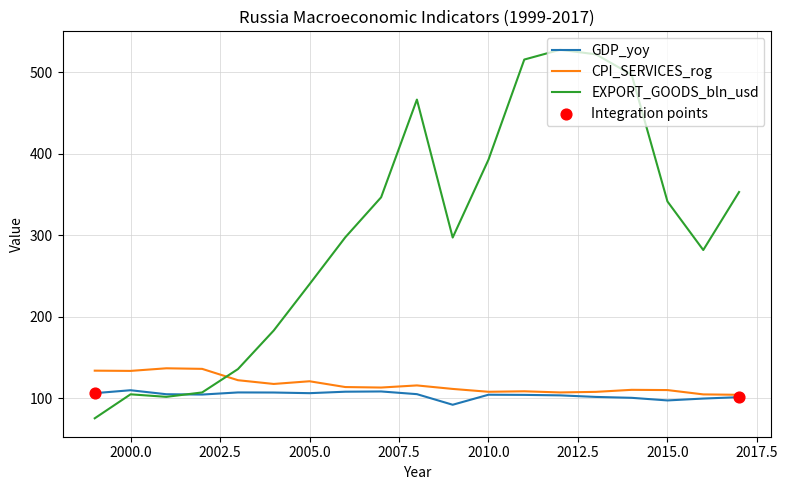

Which series has the widest spread of values?

EXPORT_GOODS_bln_usd